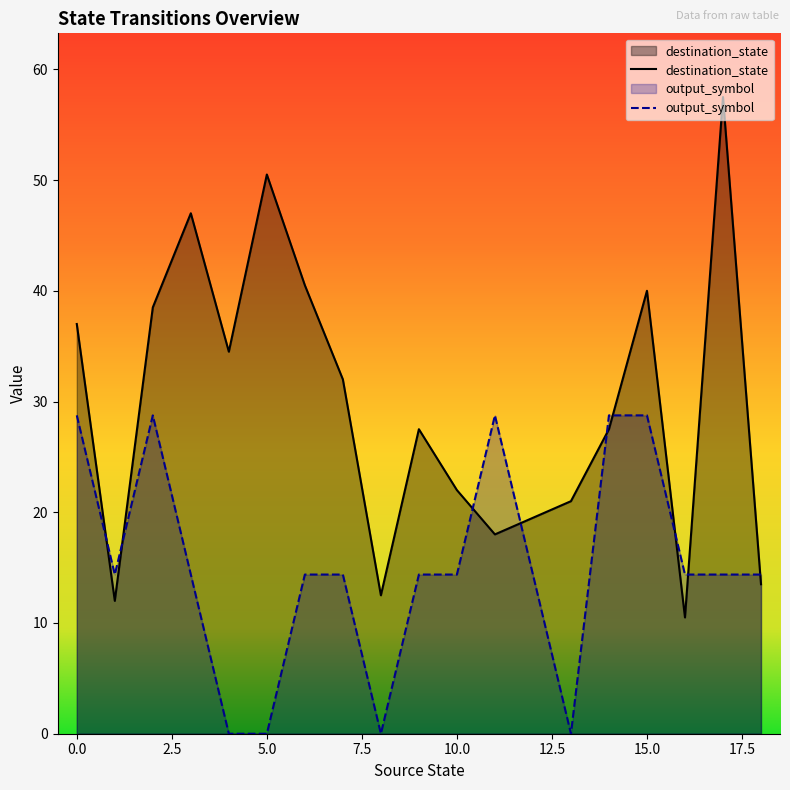

List the series in order of their peak value, lowest first.

output_symbol, destination_state